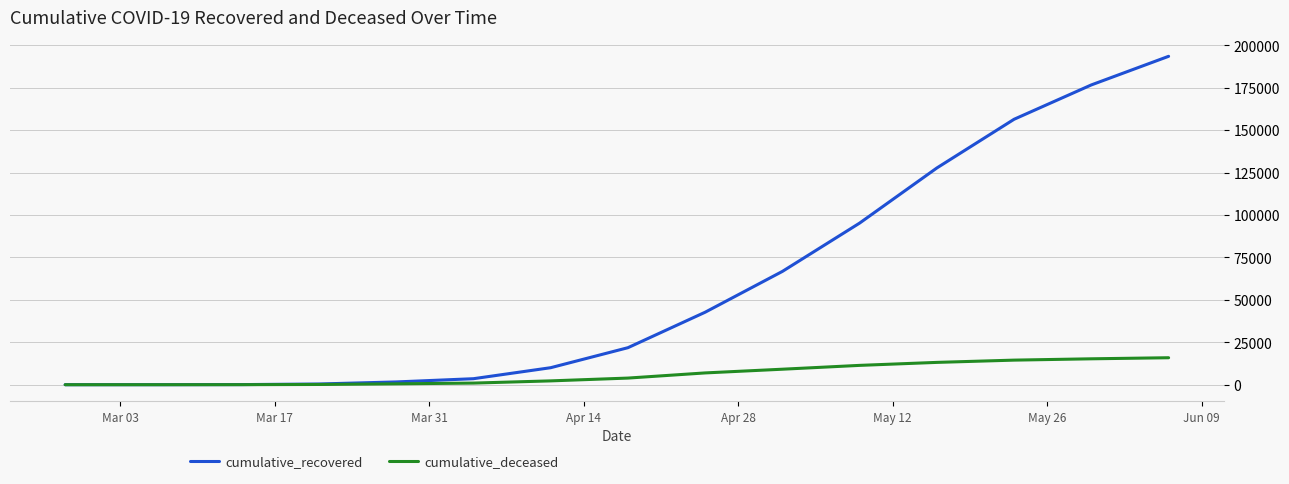

Which series has the largest total across all categories?

cumulative_recovered